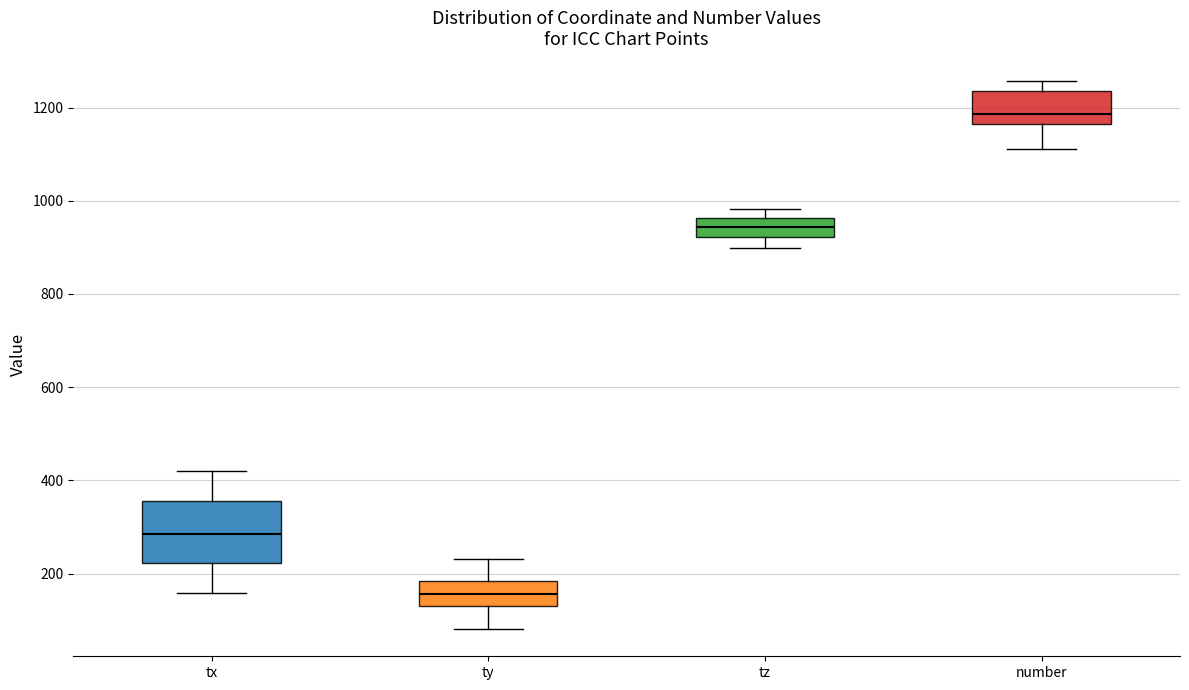

Reading left to right, read every box against the y-axis: the position of its median line, the range the box covers, and the ends of its whiskers. The values are not printed on the chart, so give them approximately, as read against the axis.

tx: median 280, box 220 to 360, whiskers 160 to 420
ty: median 160, box 120 to 180, whiskers 80 to 240
tz: median 940, box 920 to 960, whiskers 900 to 980
number: median 1180, box 1160 to 1240, whiskers 1120 to 1260